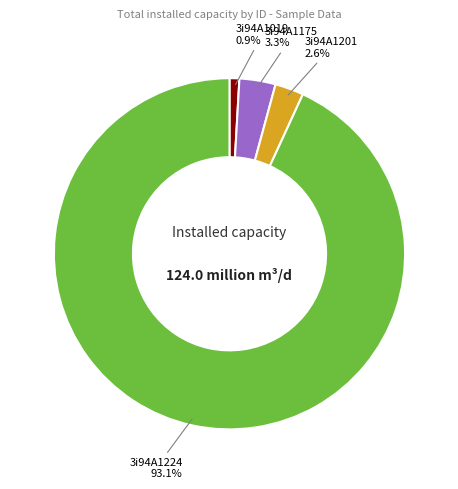

Which category has the smallest portion of the pie?

3i94A1019